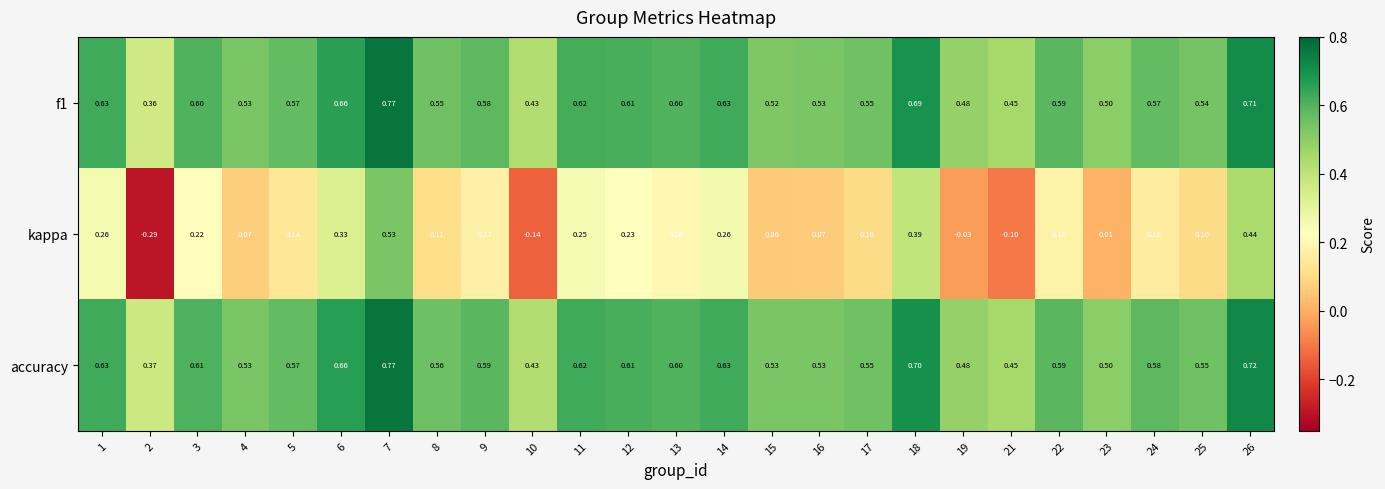

Is the value of f1 at 3 greater than the value of accuracy at 7?

No